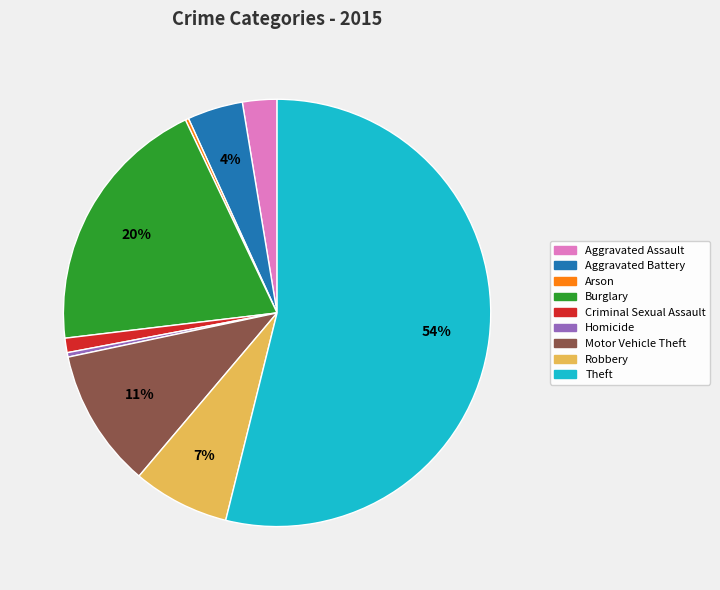

What percentage is the Aggravated Battery slice, to the nearest percent?

4%